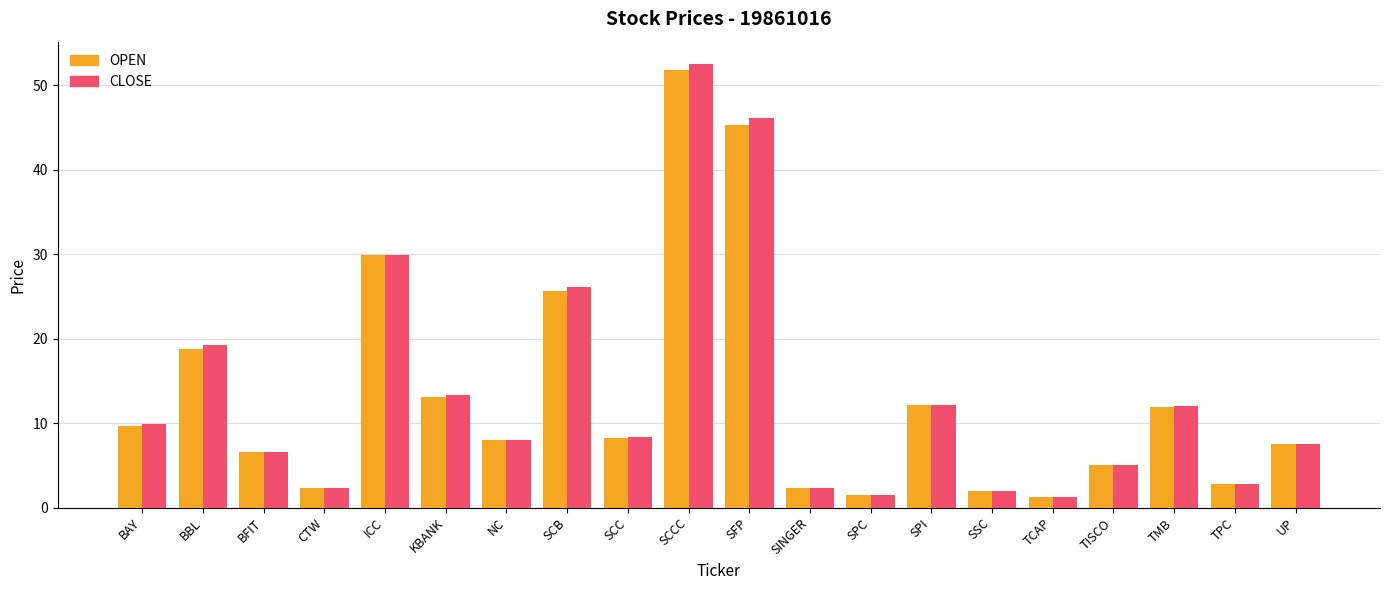

At which label does OPEN first exceed 8?

BAY